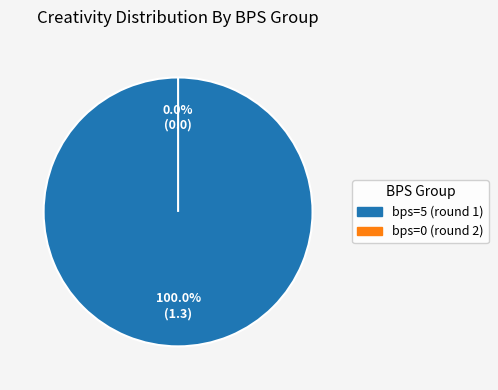

Is the sum of bps=0 (round 2) and bps=5 (round 1) greater than half?

Yes